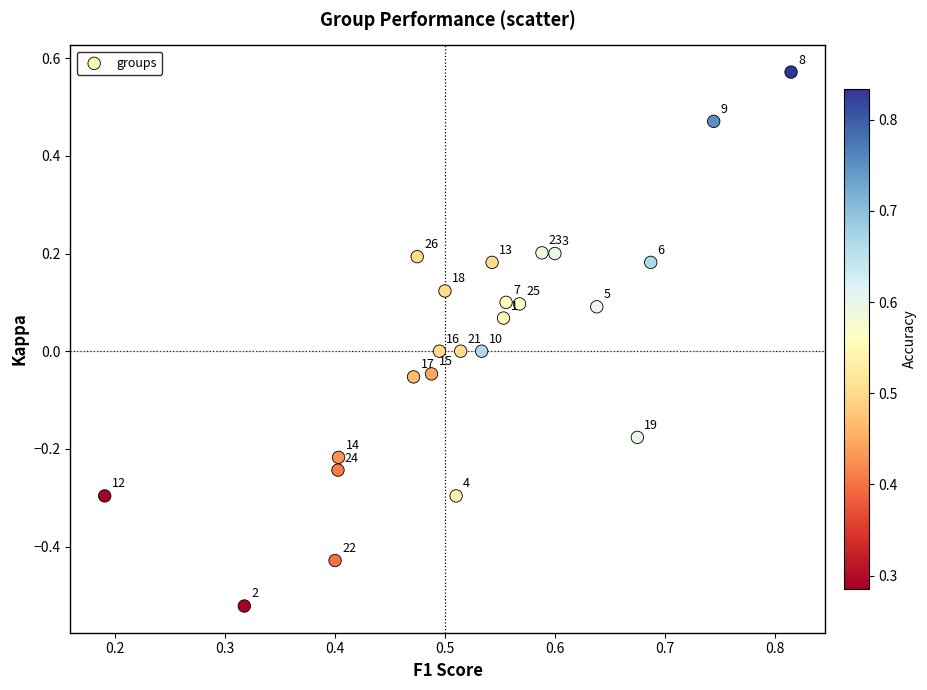

What is the range of Y values (max minus min)?

1.1